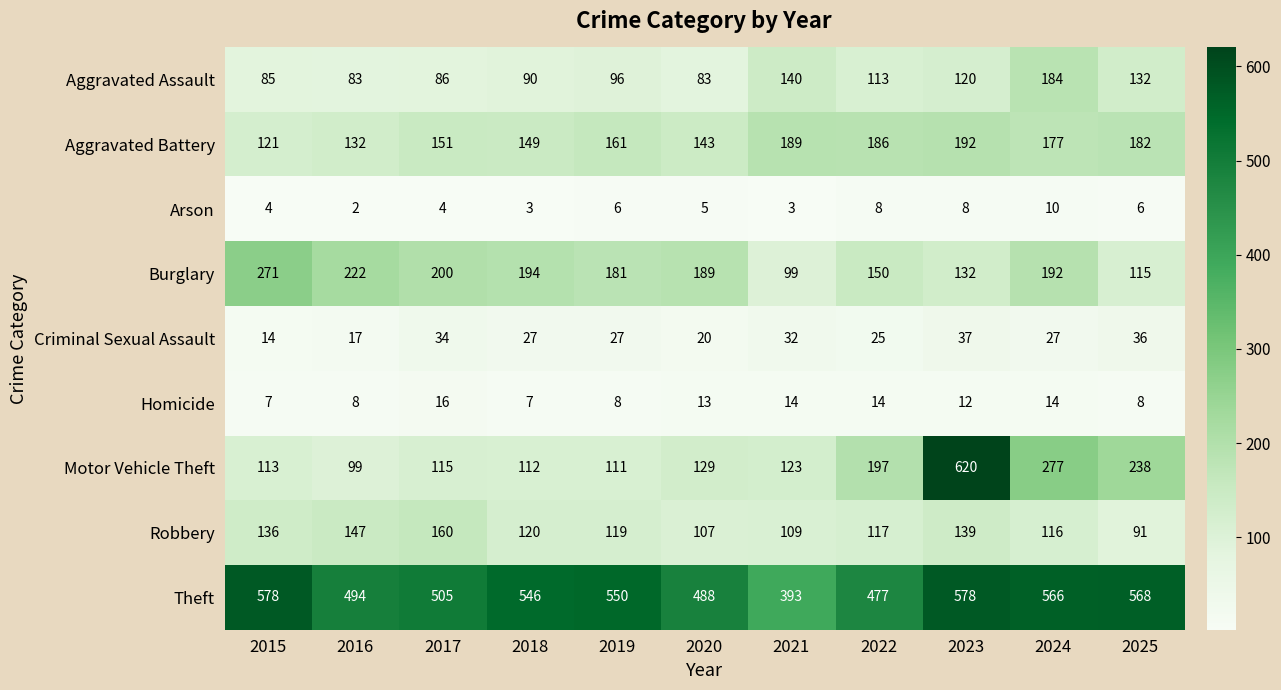

What is the average value of the Aggravated Battery series?

162